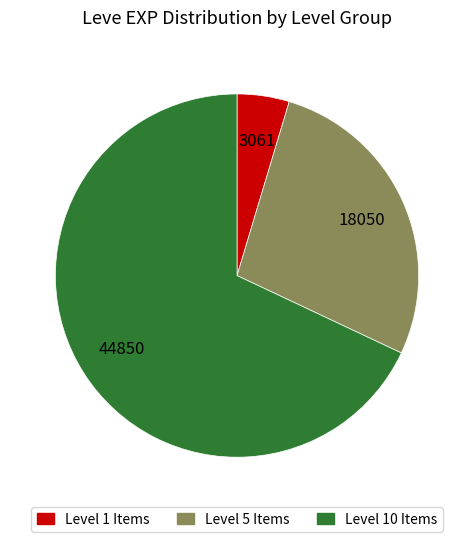

Which category accounts for the majority?

Level 10 Items